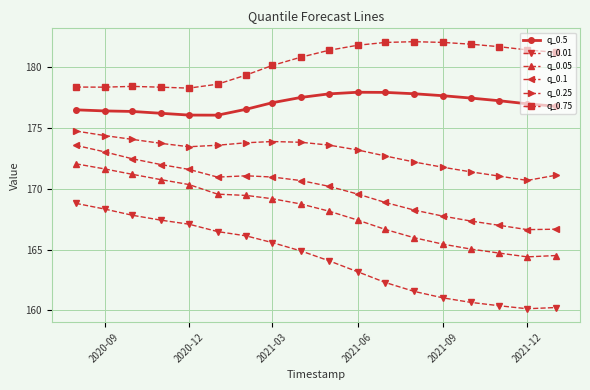

Which series has the largest total across all categories?

q_0.75